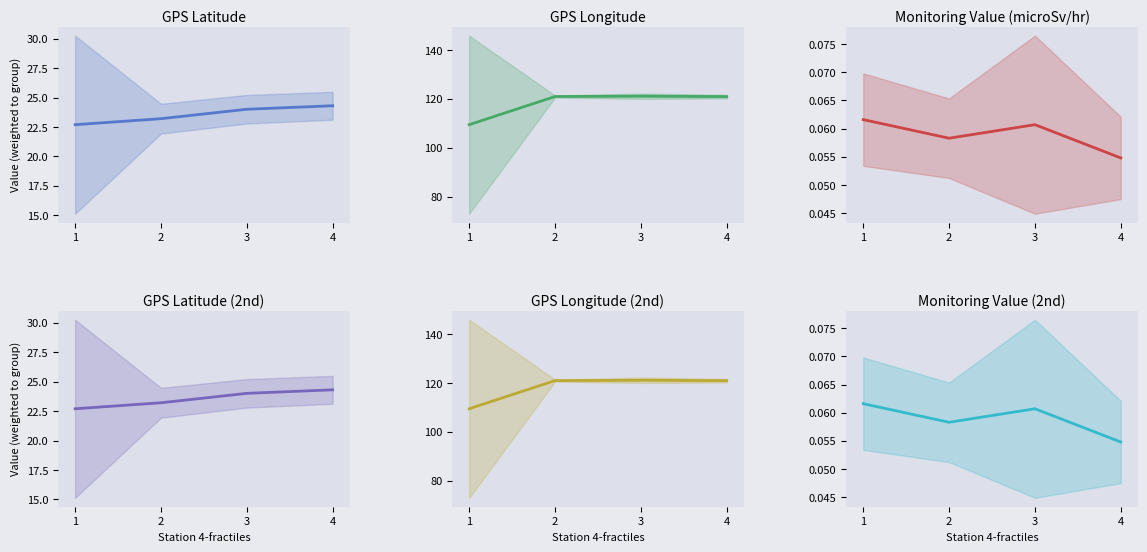

The value of GPS Longitude (2nd) at 3 is 39.4. True or false?

False